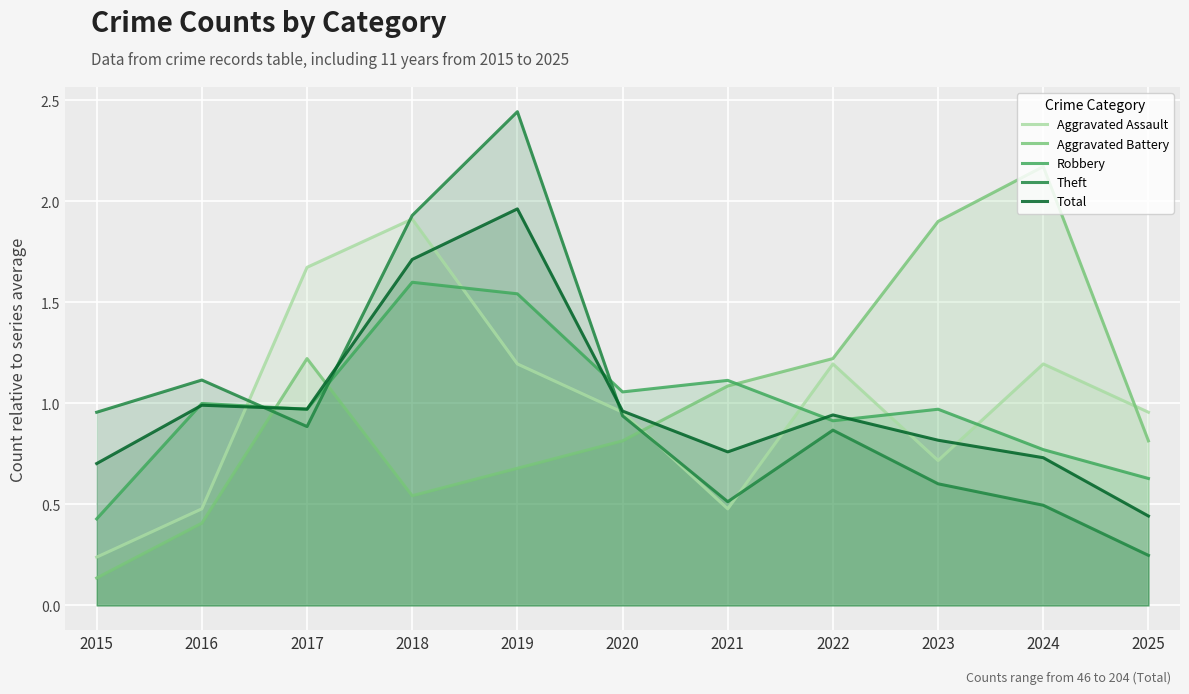

The value of Robbery at 2018 is 2.9. True or false?

False